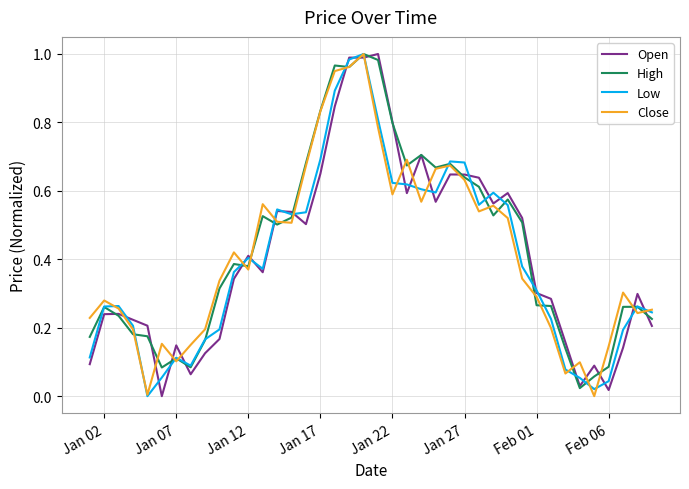

What are all the series names shown in the legend?

Open, High, Low, Close